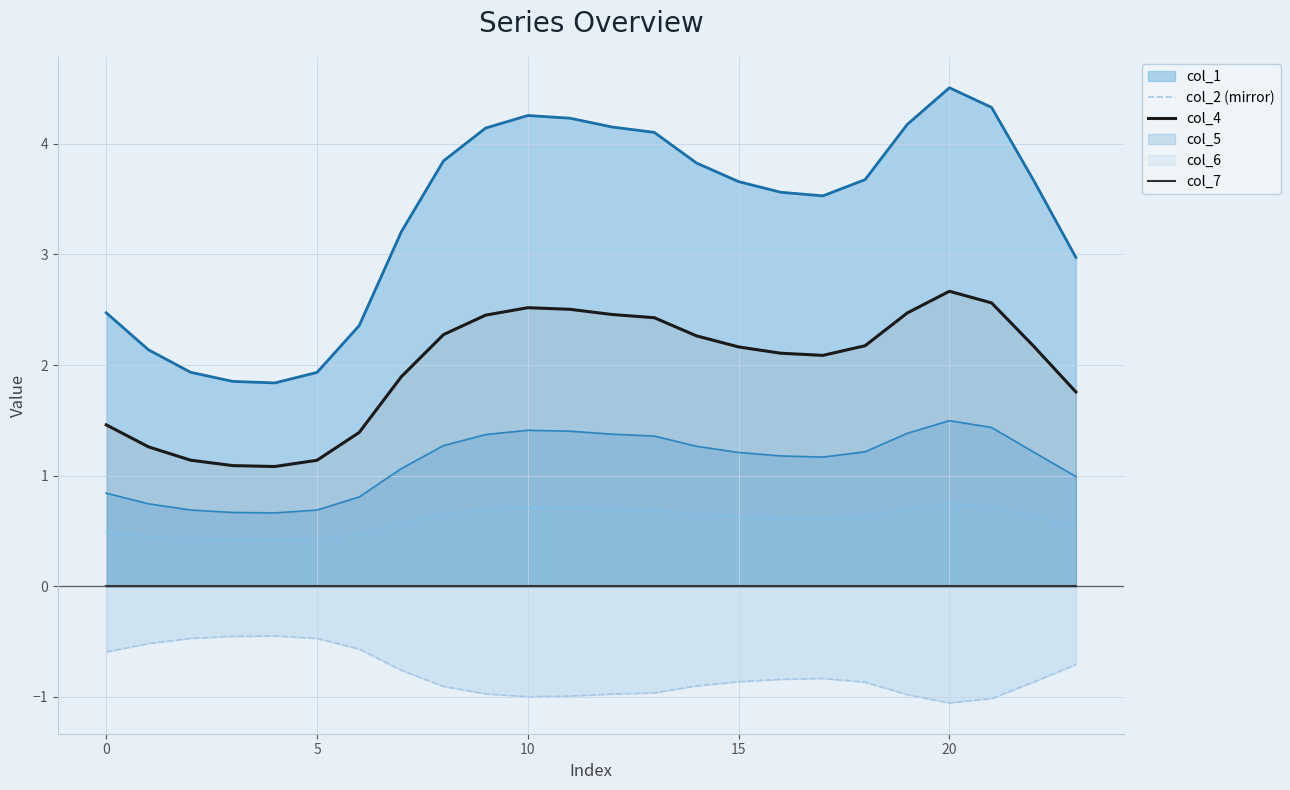

At how many categories does at least one series exceed 0?

24